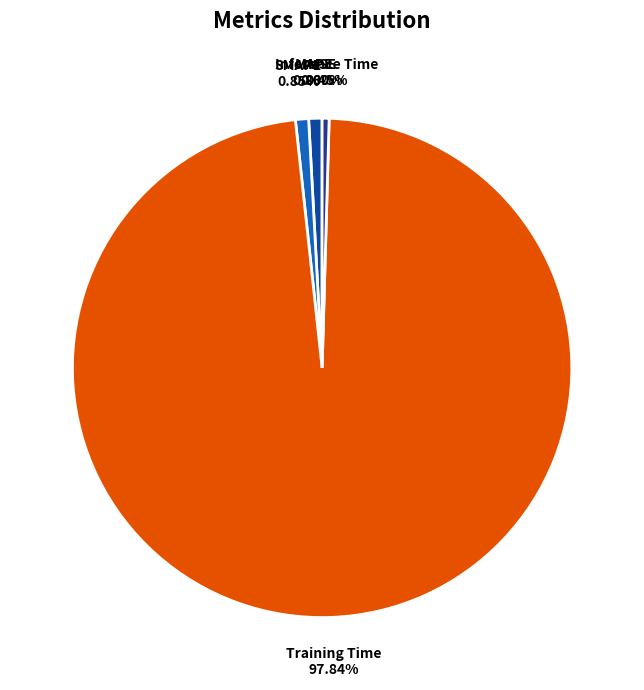

To the nearest percent, what portion does SMAPE represent?

1%